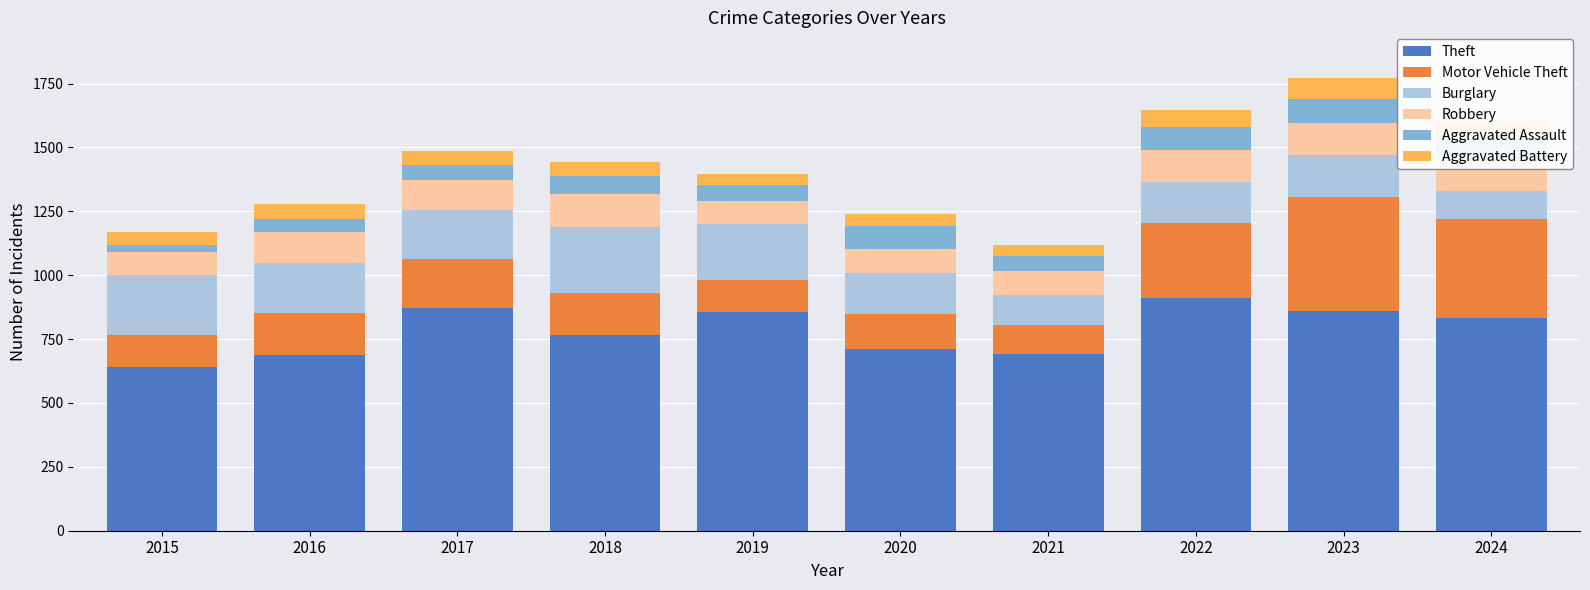

What is the lowest value of the Theft series?

641